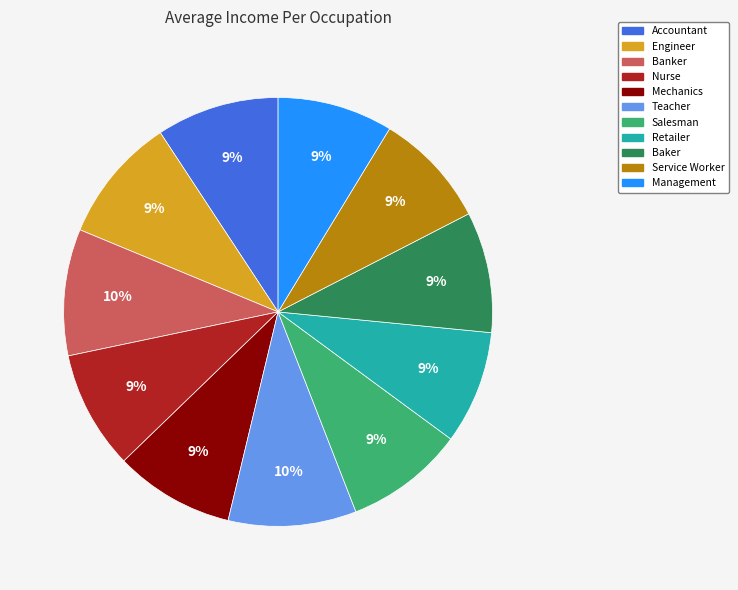

What is the ratio of the value at Engineer to the value at Baker?

1.0